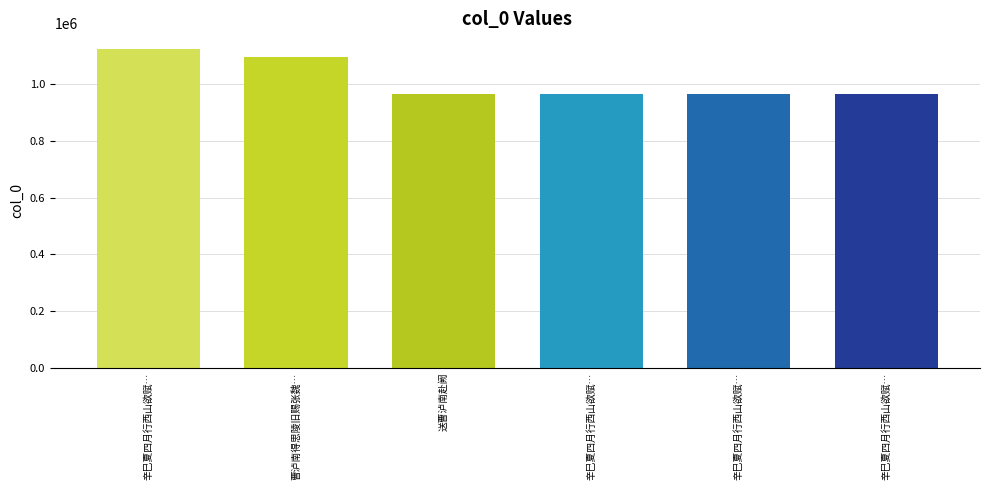

Approximately how many times larger is the value at 辛巳夏四月行西山欲赋… compared to 曹泸南得思陵旧赐张魏…?

0.9